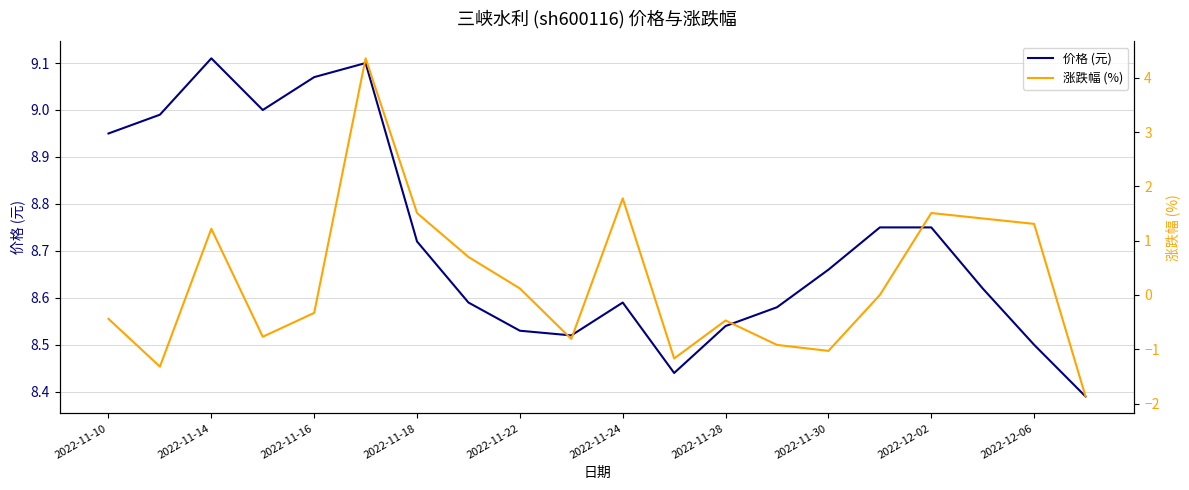

True or false: 价格 (元) and 涨跌幅 (%) cross at least once.

False